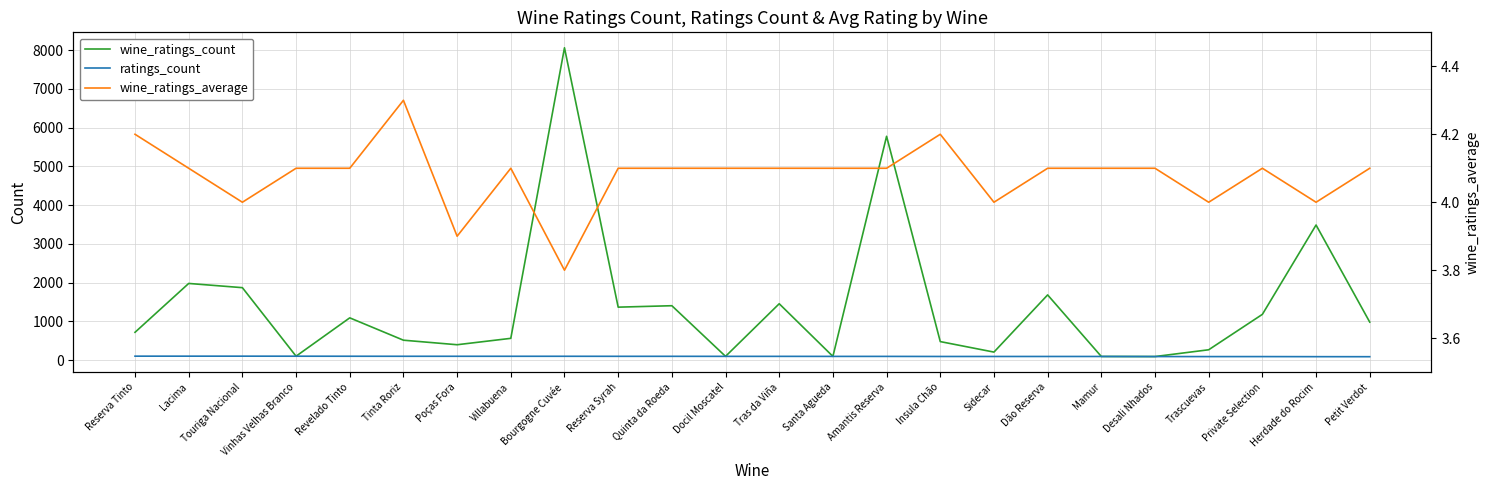

The wine_ratings_average series shows 6.5 at Insula Chão. True or false?

False